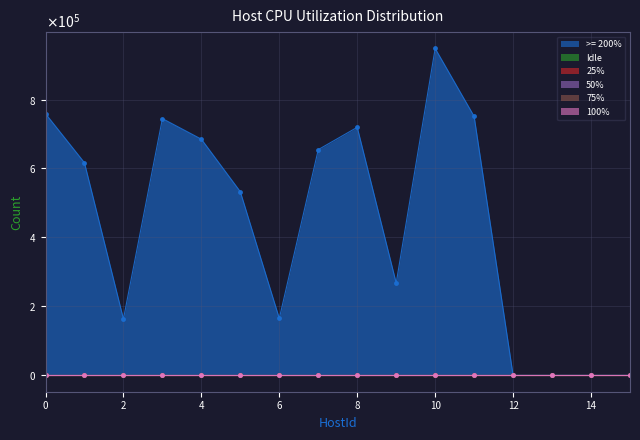

Which series has the largest range (max minus min)?

>= 200%